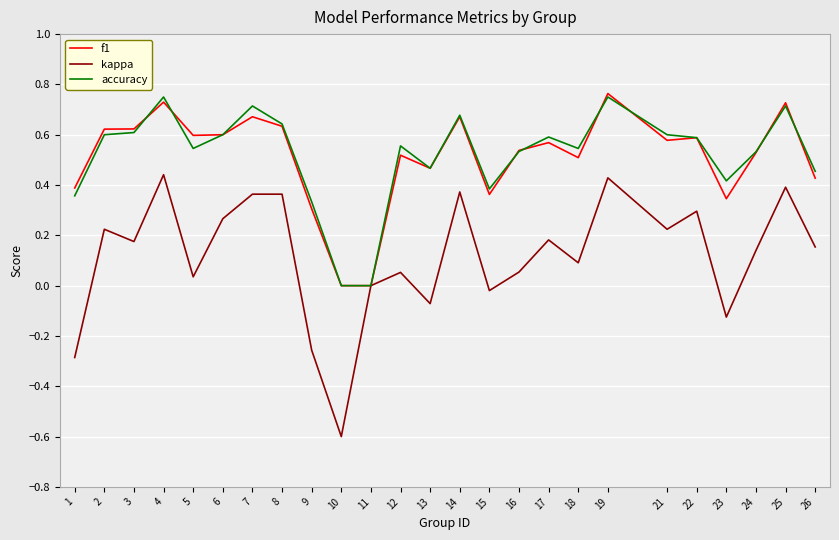

What is the total value across all series at 16?

1.1